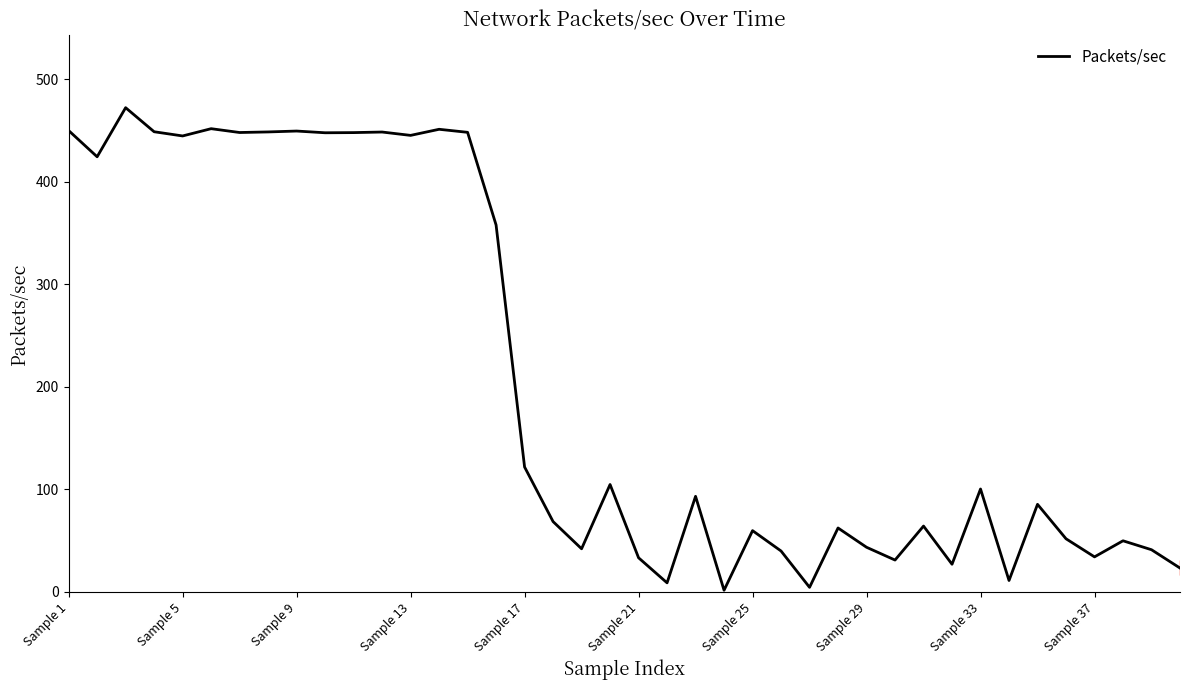

What is the maximum value shown in the chart?

472.4